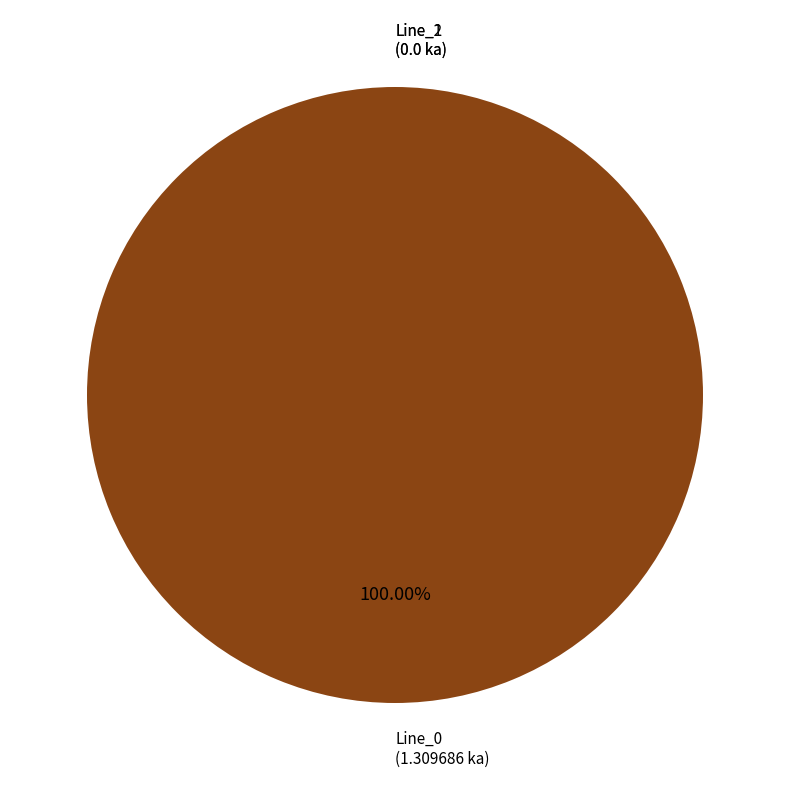

Rank the categories by value from highest to lowest.

Line_0, Line_1, Line_2